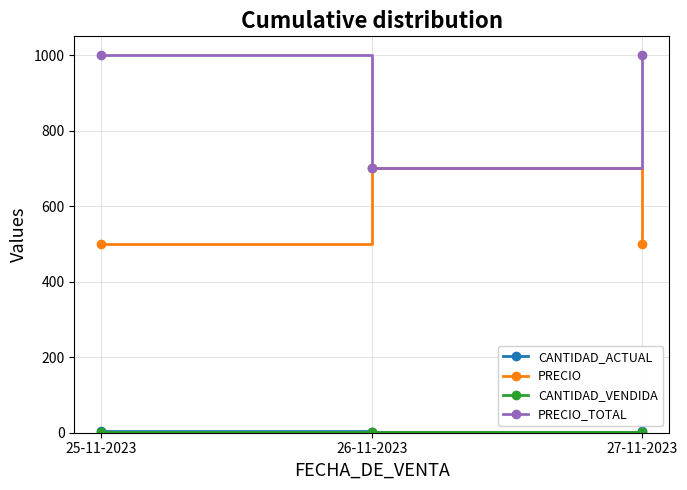

Which series has the largest range (max minus min)?

PRECIO_TOTAL